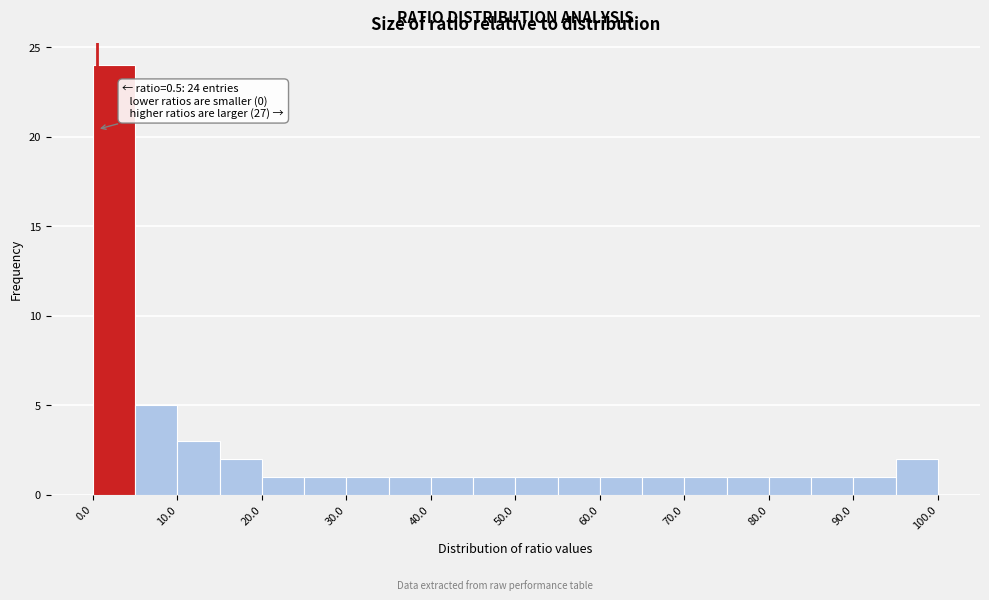

Over which range of the x-axis is the bar tallest?

0 to 5